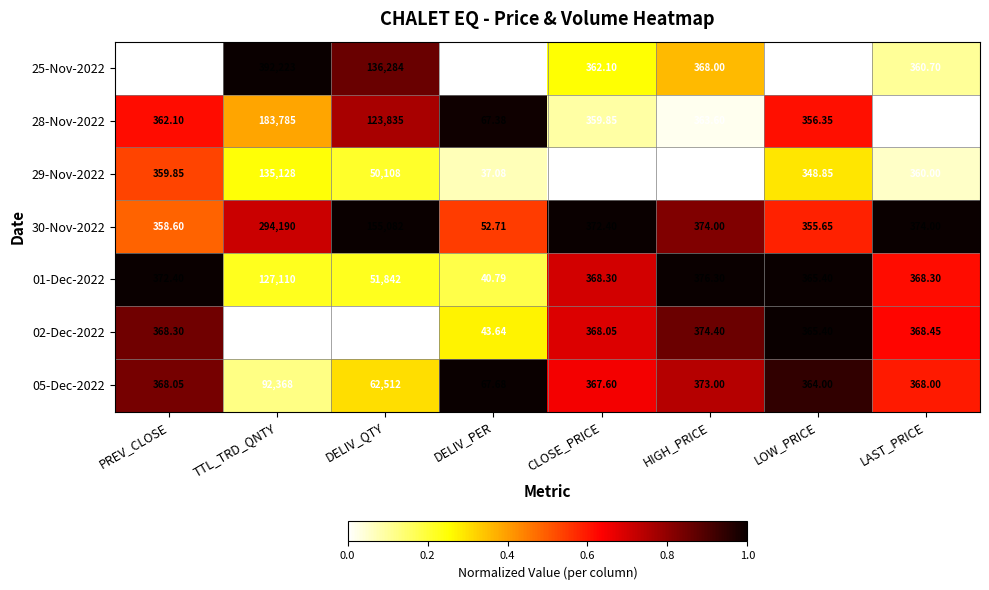

Is the value of 05-Dec-2022 at LAST_PRICE greater than the value of 02-Dec-2022 at PREV_CLOSE?

No